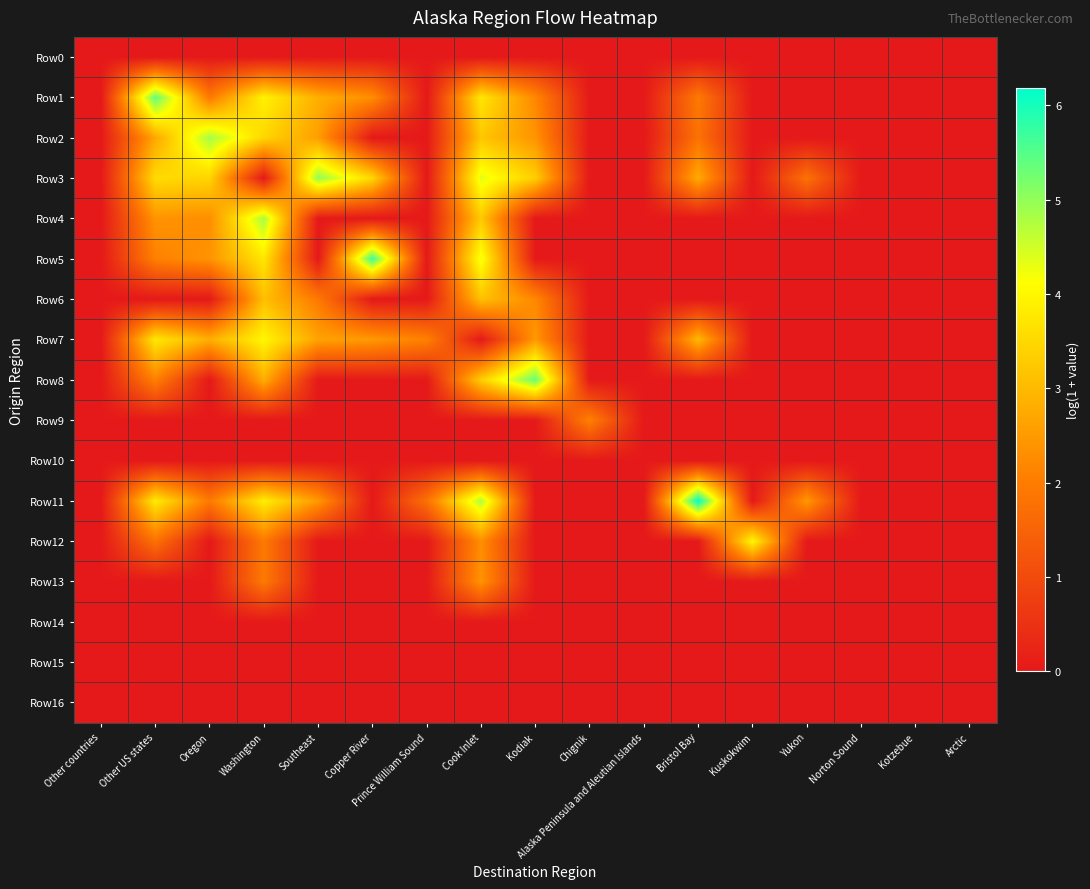

At which category is the sum across all series the highest?

Cook Inlet